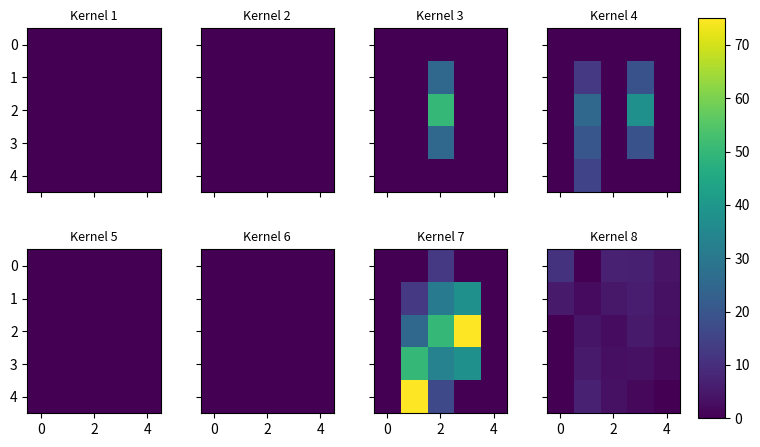

Count the number of data series in this chart.

5